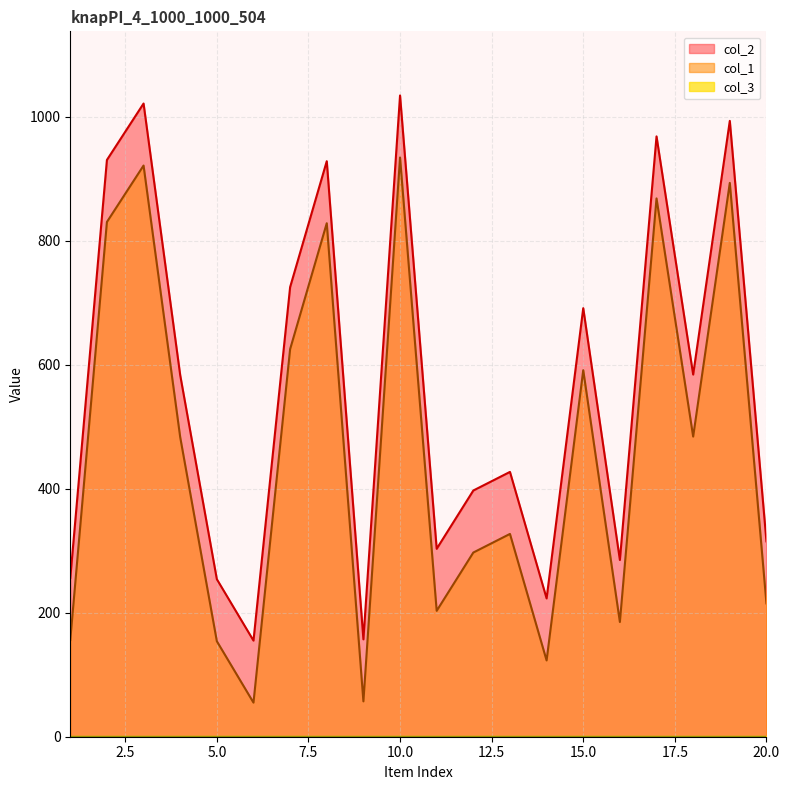

What is the difference between the maximum and minimum values in the col_2 series?

879